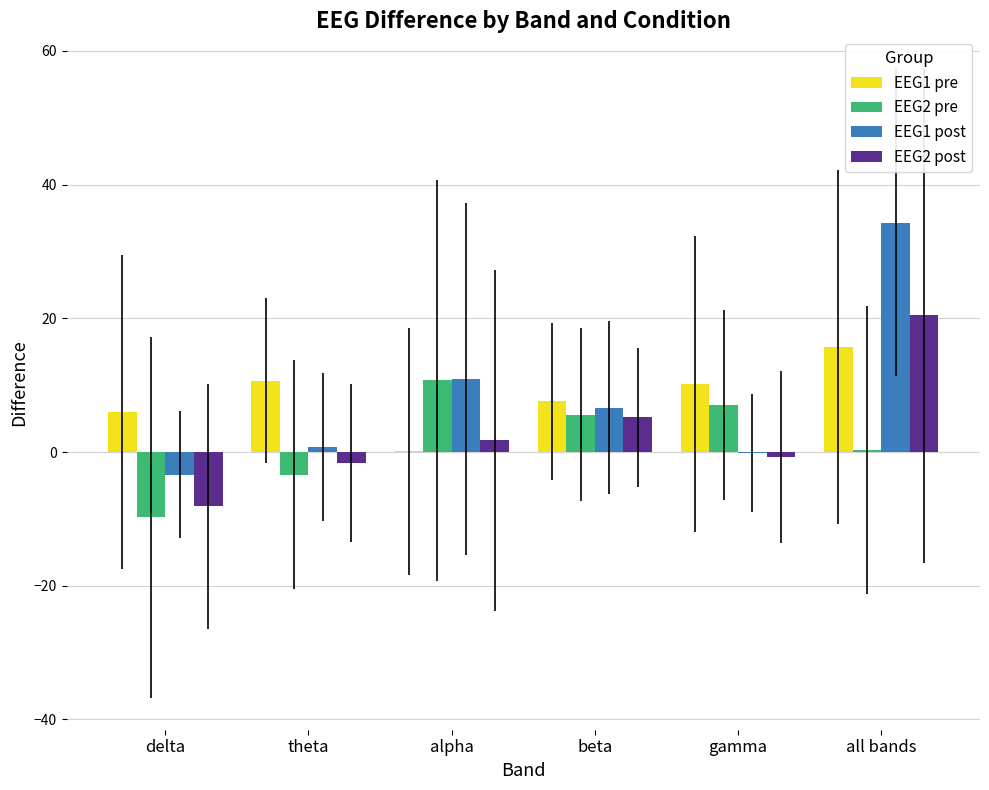

Reading right to left, extract all data points from this chart.

EEG1 pre: all bands=15.7	gamma=10.1	beta=7.6	alpha=0.1	theta=10.7	delta=6.0
EEG2 pre: all bands=0.3	gamma=7.0	beta=5.6	alpha=10.7	theta=-3.4	delta=-9.8
EEG1 post: all bands=34.3	gamma=-0.1	beta=6.6	alpha=10.9	theta=0.7	delta=-3.4
EEG2 post: all bands=20.4	gamma=-0.7	beta=5.2	alpha=1.7	theta=-1.6	delta=-8.1